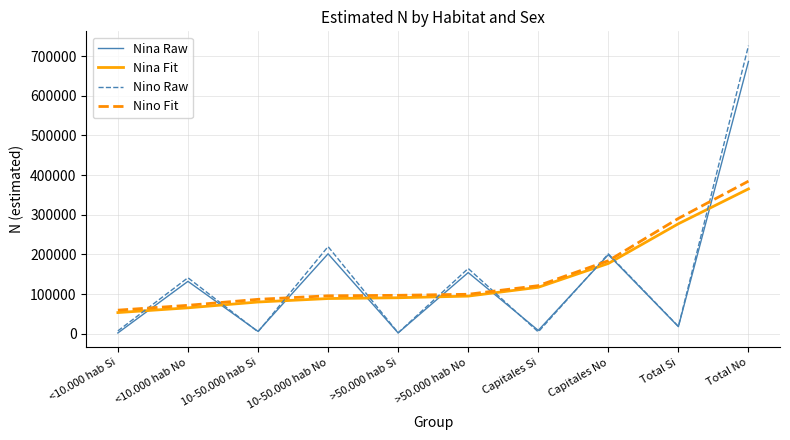

At which category does Nino Raw reach its first local peak?

<10.000 hab No